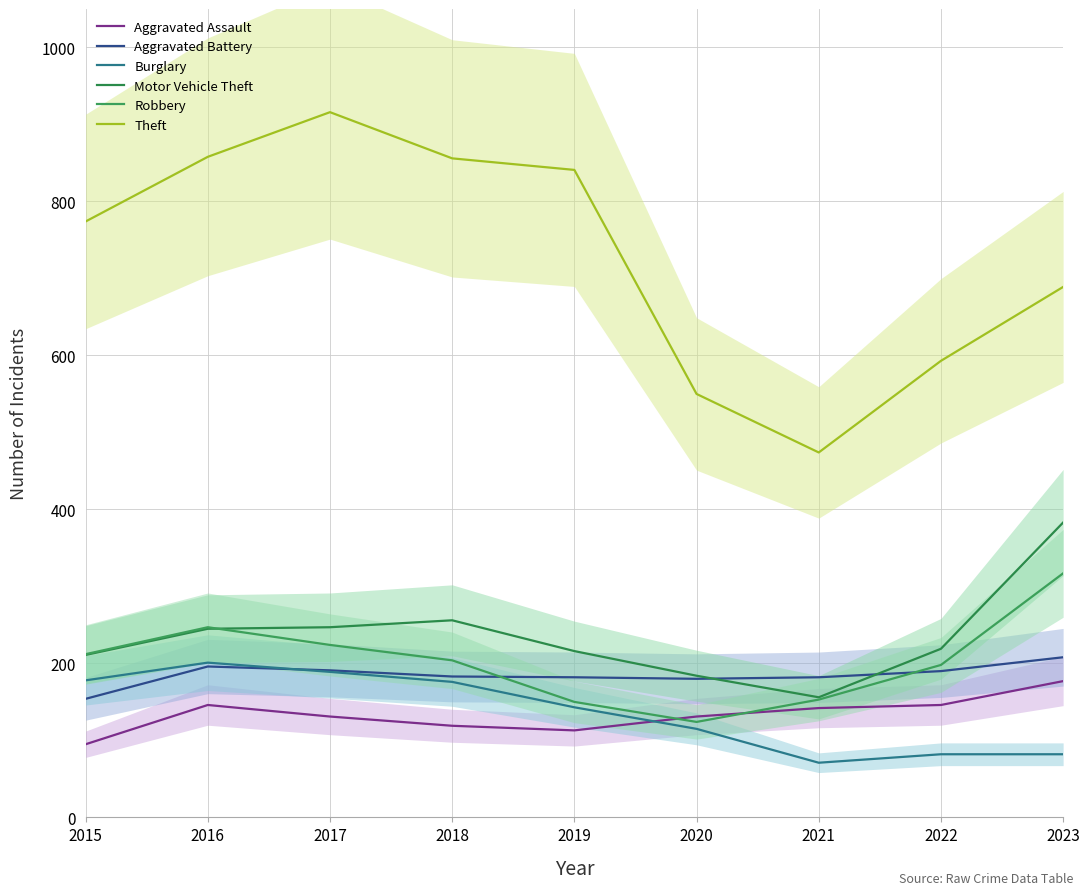

What are all the series names shown in the legend?

Aggravated Assault, Aggravated Battery, Burglary, Motor Vehicle Theft, Robbery, Theft